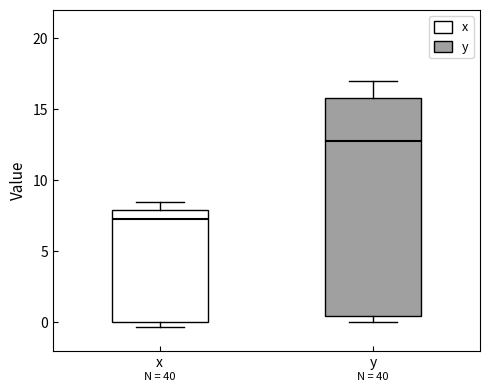

Where is the upper edge of the box for x on the y-axis? The values are not printed on the chart, so give them approximately, as read against the axis.

8.0